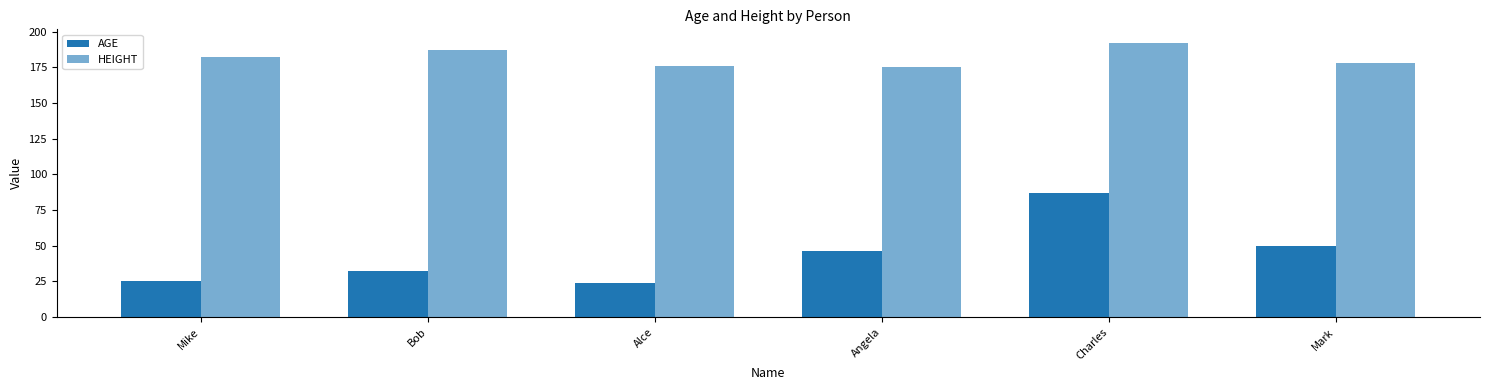

How many groups of bars are there?

6